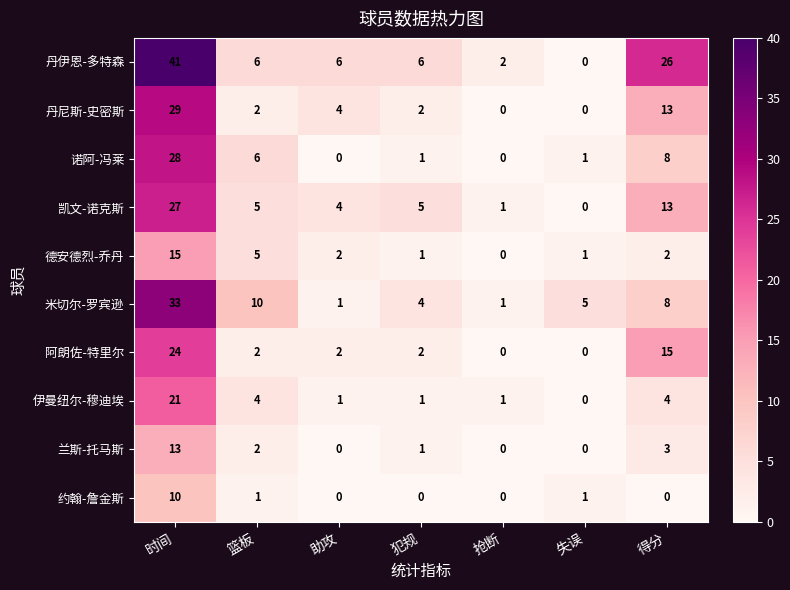

Where is 凯文-诺克斯 nearest to the value 13?

得分